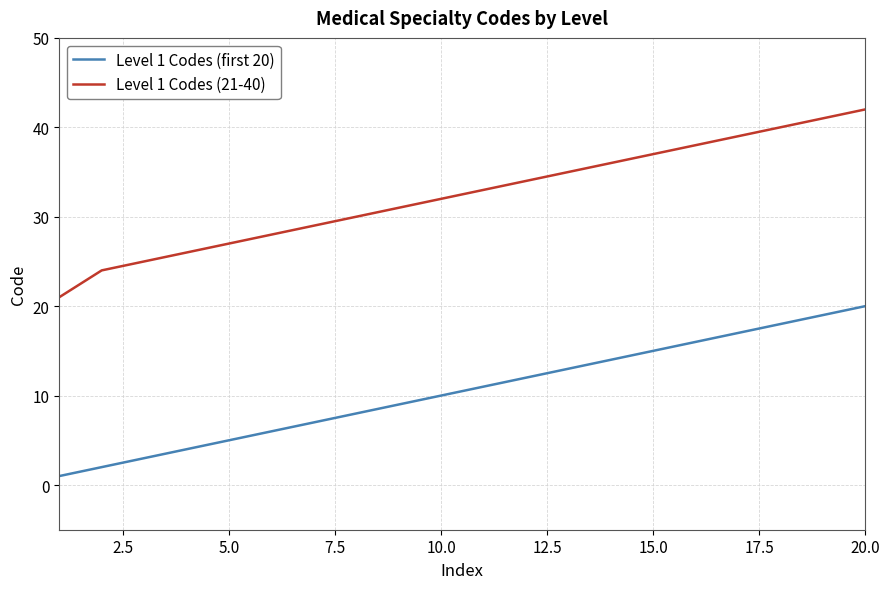

Rank the series by their maximum value, from highest to lowest.

Level 1 Codes (21-40), Level 1 Codes (first 20)